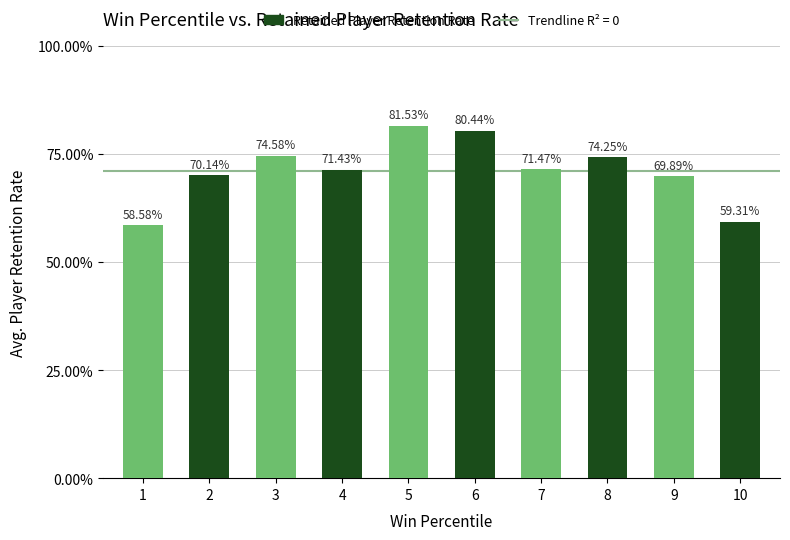

List the labels in order of value, smallest first.

1, 10, 9, 2, 4, 7, 8, 3, 6, 5